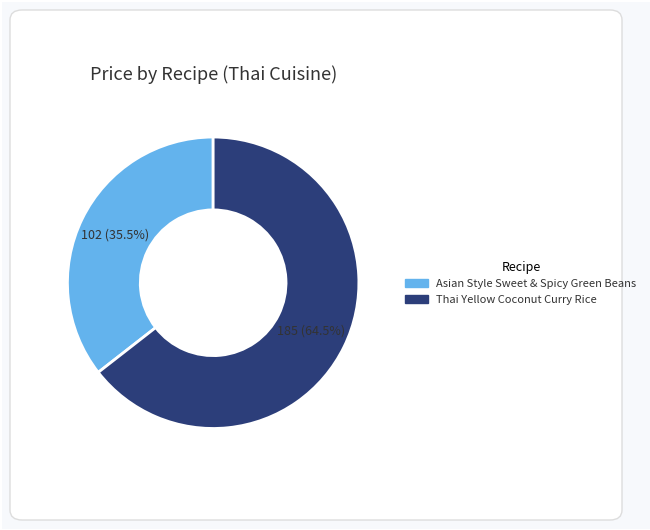

Count the number of slices in the pie.

2